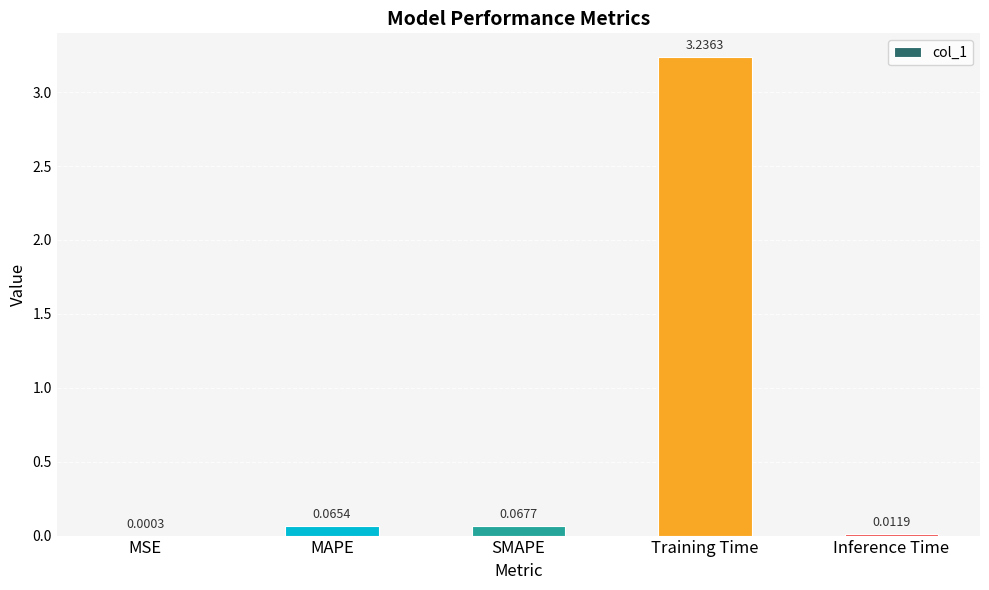

What is the sum of all values?

3.4